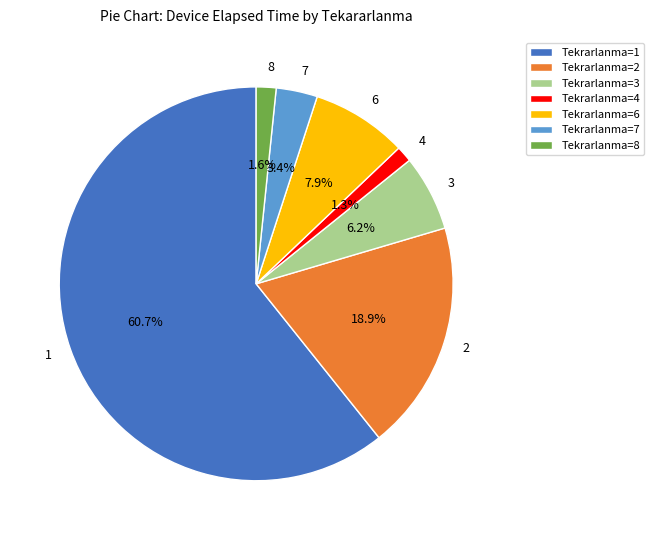

What is the ratio of the value at 4 to the value at 8?

0.8